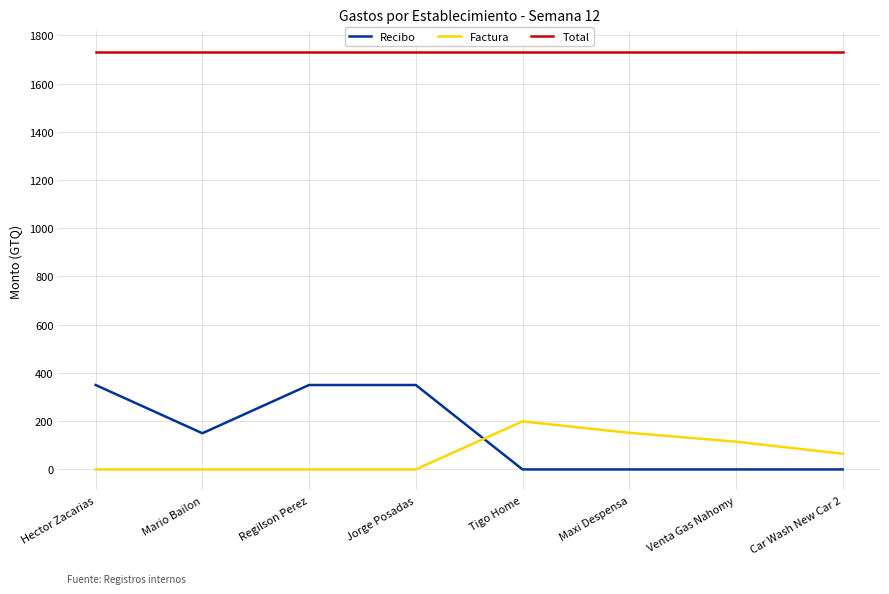

What is the greatest value displayed?

1730.8